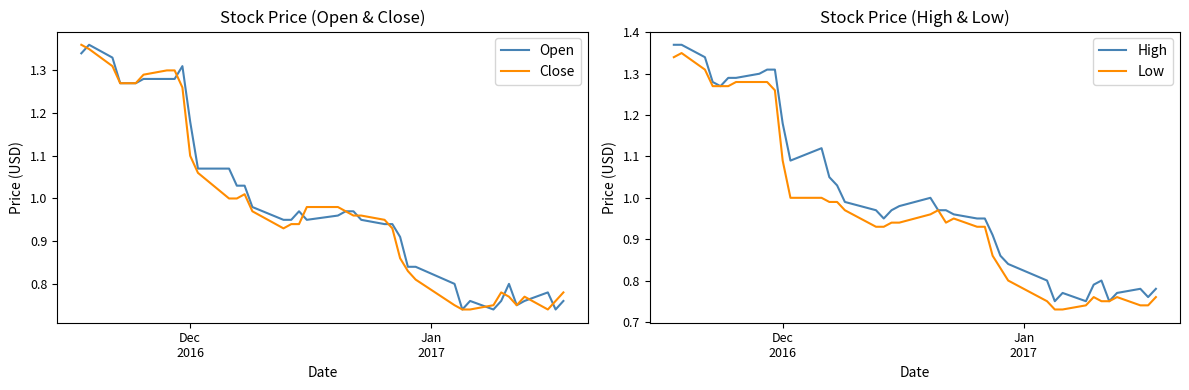

Reading left to right, what are all the values shown in this chart?

Open: 1.3	1.4	1.3	1.3	1.3	1.3	1.3	1.3	1.3	1.3	1.2	1.1	1.1	1.0	1.0	1.0	0.9	0.9	1.0	0.9	1.0	1.0	1.0	0.9	0.9	0.9	0.9	0.8	0.8	0.8	0.7	0.8	0.7	0.8	0.8	0.8	0.8	0.8	0.7	0.8
Close: 1.4	1.4	1.3	1.3	1.3	1.3	1.3	1.3	1.3	1.3	1.1	1.1	1.0	1.0	1.0	1.0	0.9	0.9	0.9	1.0	1.0	1.0	1.0	1.0	0.9	0.9	0.9	0.8	0.8	0.8	0.7	0.7	0.8	0.8	0.8	0.8	0.8	0.7	0.8	0.8
High: 1.4	1.4	1.3	1.3	1.3	1.3	1.3	1.3	1.3	1.3	1.2	1.1	1.1	1.1	1.0	1.0	1.0	0.9	1.0	1.0	1.0	1.0	1.0	1.0	0.9	0.9	0.9	0.9	0.8	0.8	0.8	0.8	0.8	0.8	0.8	0.8	0.8	0.8	0.8	0.8
Low: 1.3	1.4	1.3	1.3	1.3	1.3	1.3	1.3	1.3	1.3	1.1	1.0	1.0	1.0	1.0	1.0	0.9	0.9	0.9	0.9	1.0	1.0	0.9	0.9	0.9	0.9	0.9	0.8	0.8	0.8	0.7	0.7	0.7	0.8	0.8	0.8	0.8	0.7	0.7	0.8